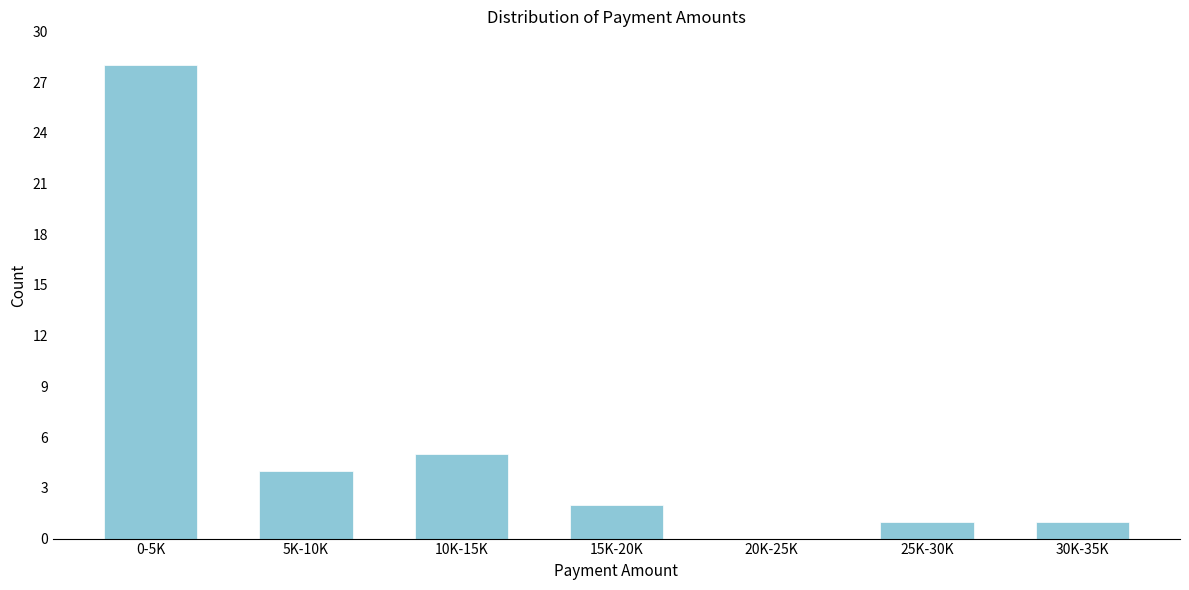

Reading left to right, transcribe all the data shown in this chart.

0-5K=28	5K-10K=4	10K-15K=5	15K-20K=2	20K-25K=0	25K-30K=1	30K-35K=1